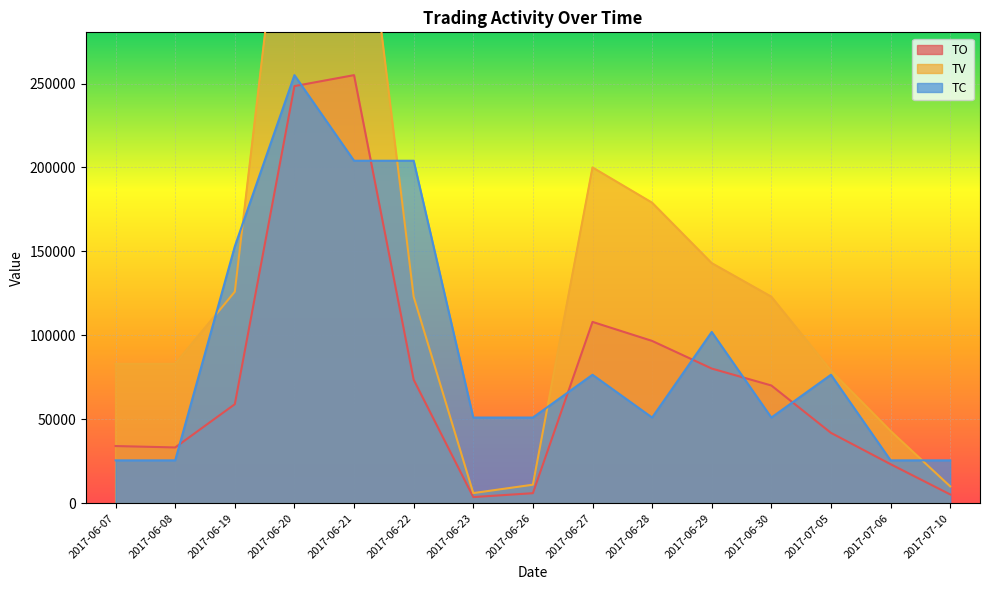

Which series changed the most between 2017-06-19 and 2017-06-23?

TV